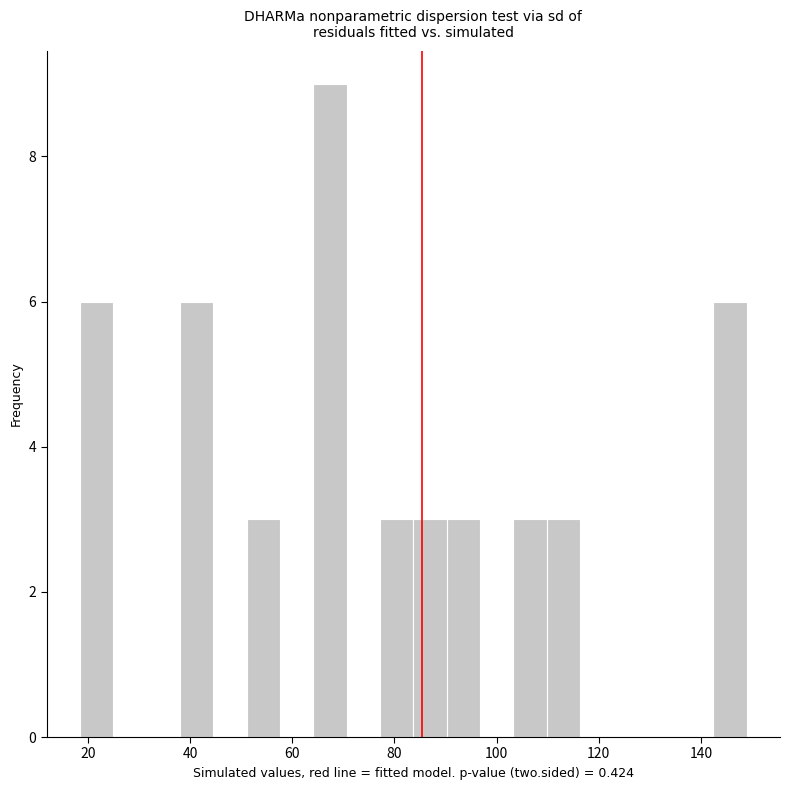

Read against the x-axis, roughly where is the centre of the tallest bar?

68